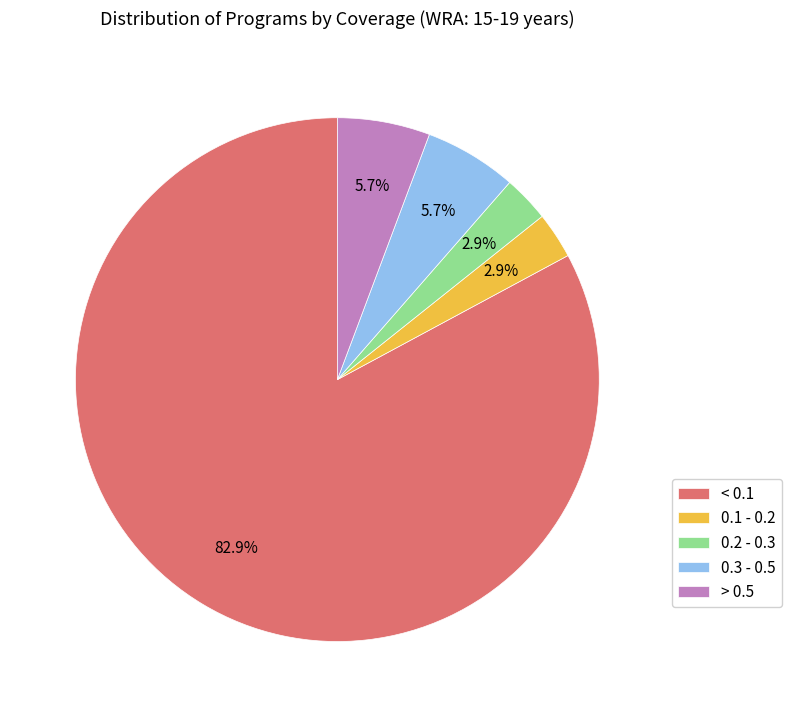

Which has a higher value, < 0.1 or 0.2 - 0.3?

< 0.1